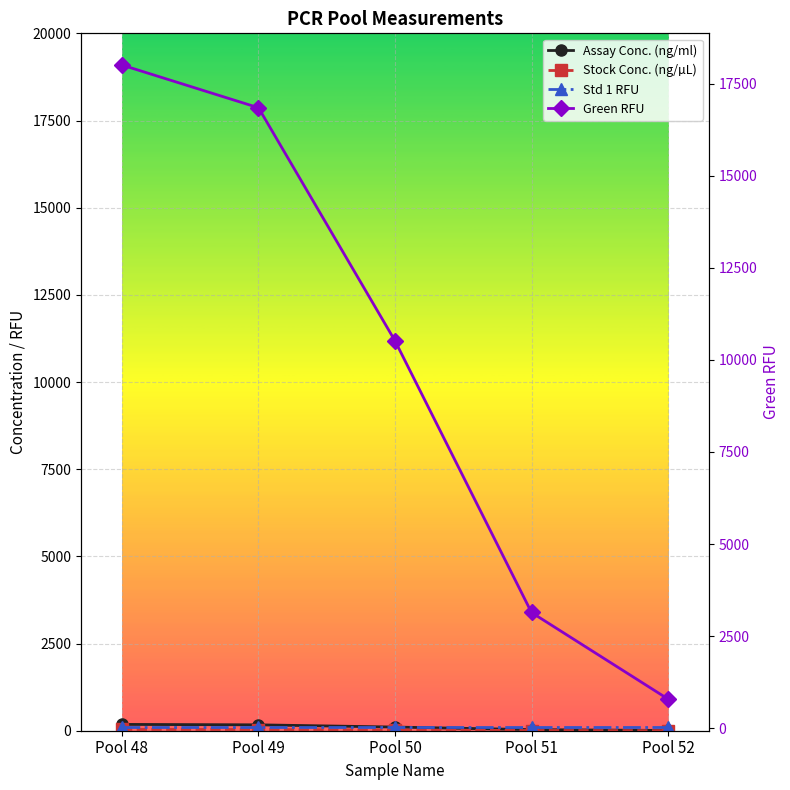

Reading left to right, list all the values displayed in this chart.

Assay Conc. (ng/ml): Pool 48=181.0	Pool 49=169.0	Pool 50=105.0	Pool 51=31.2	Pool 52=7.3
Stock Conc. (ng/µL): Pool 48=36.2	Pool 49=33.8	Pool 50=21.0	Pool 51=6.2	Pool 52=1.5
Std 1 RFU: Pool 48=94.4	Pool 49=94.4	Pool 50=94.4	Pool 51=94.4	Pool 52=94.4
Green RFU: Pool 48=18009.9	Pool 49=16849.8	Pool 50=10519.2	Pool 51=3139.8	Pool 52=789.7